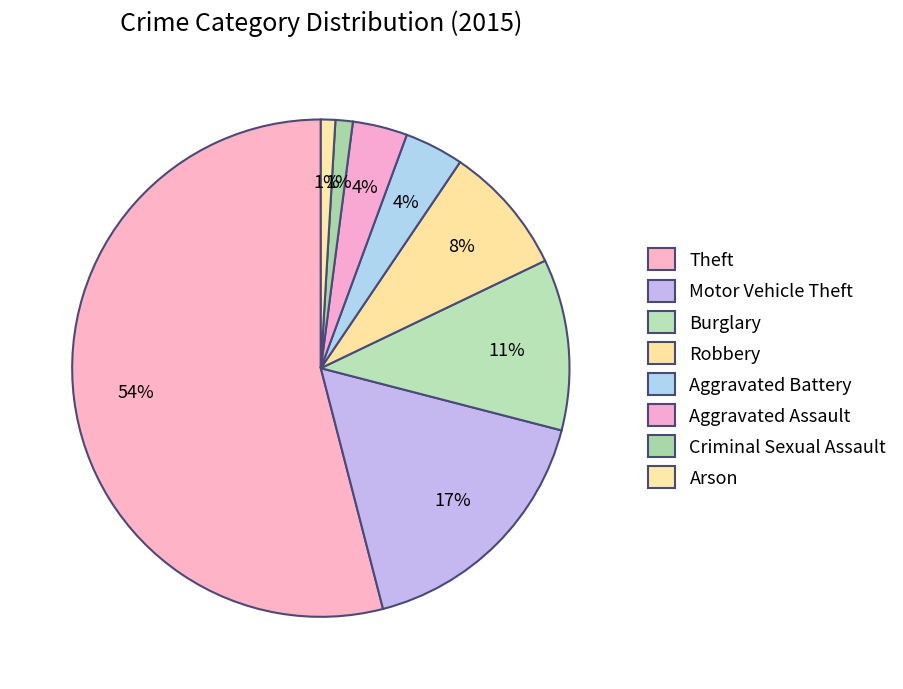

How many slices are in this pie chart?

8